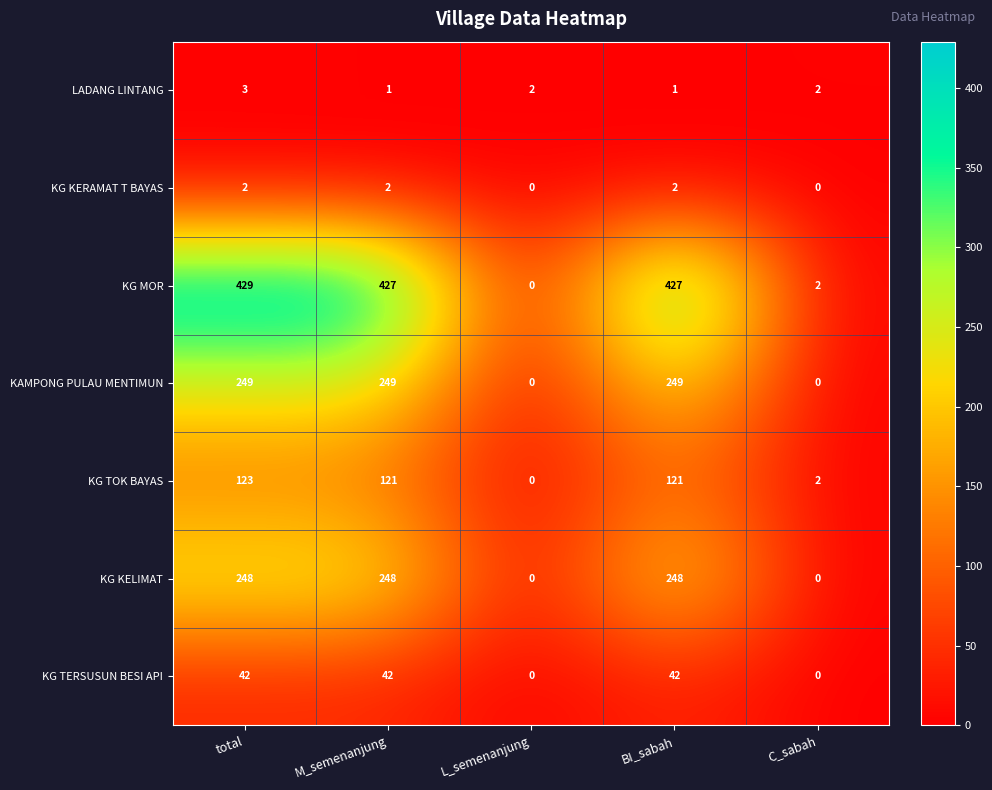

What is the total value across all series at total?

1096